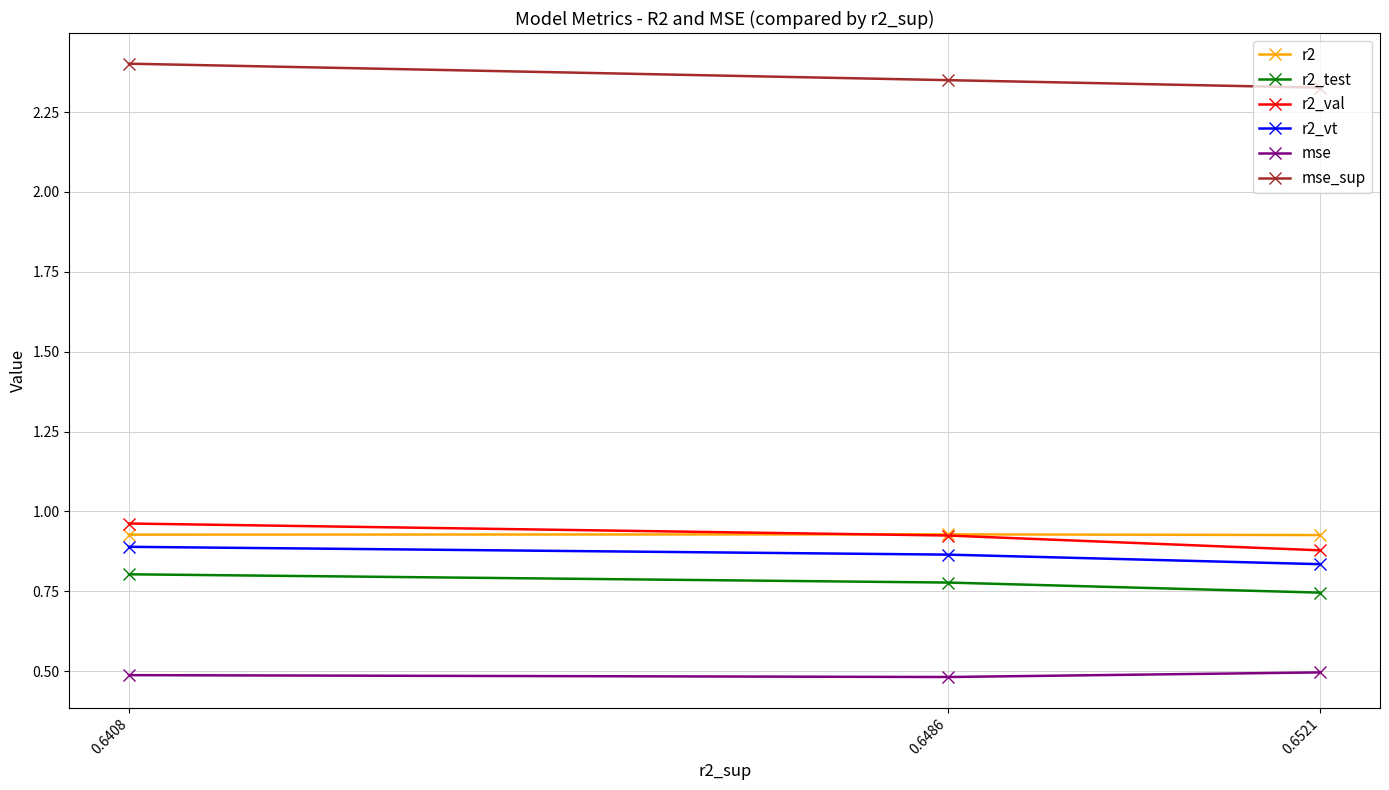

What is the value of the mse point at the 2nd from the left?

0.5